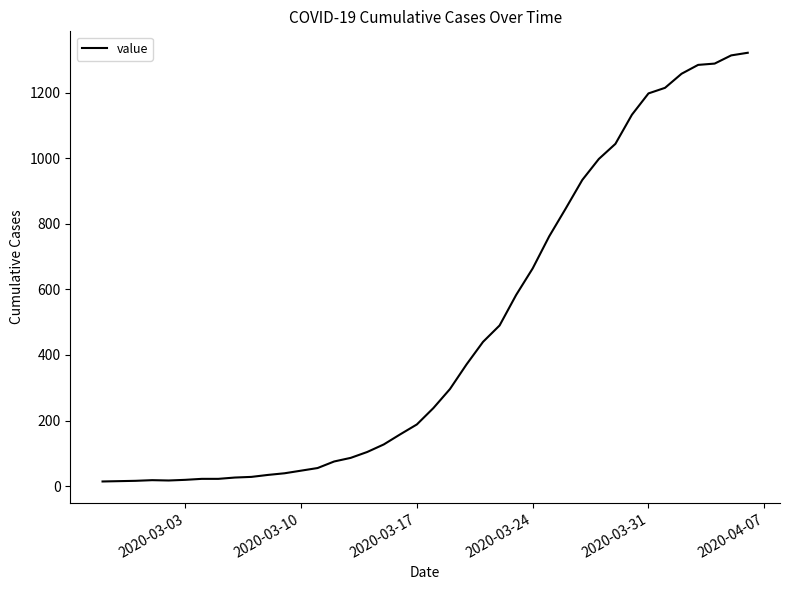

What is the greatest value displayed?

1322